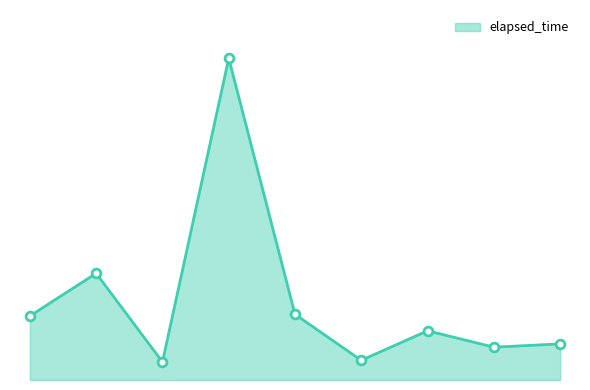

What is the ratio of the value at 1546841026556 to the value at 1546841298206?

5.4